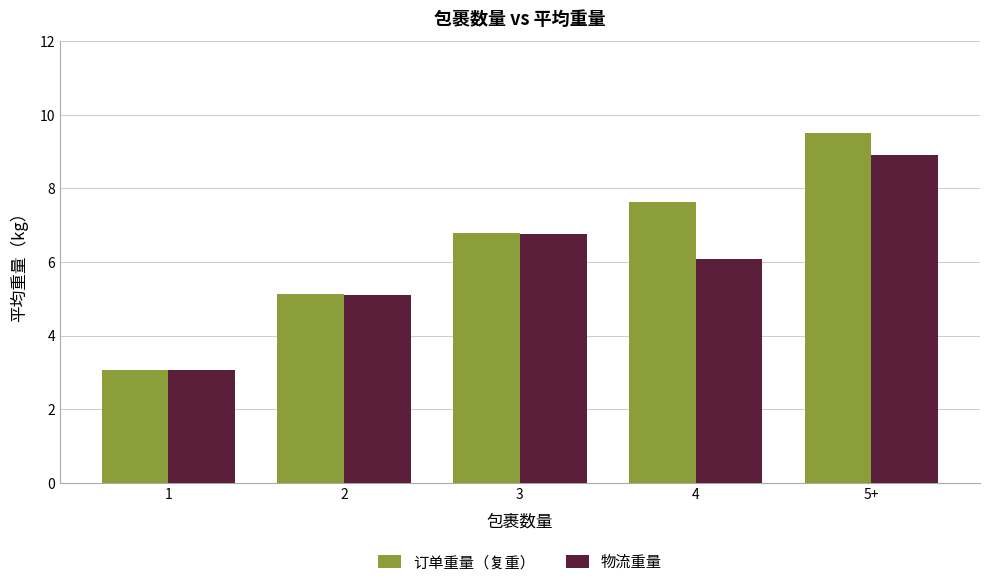

List the series in order of their peak value, highest first.

订单重量（复重）, 物流重量